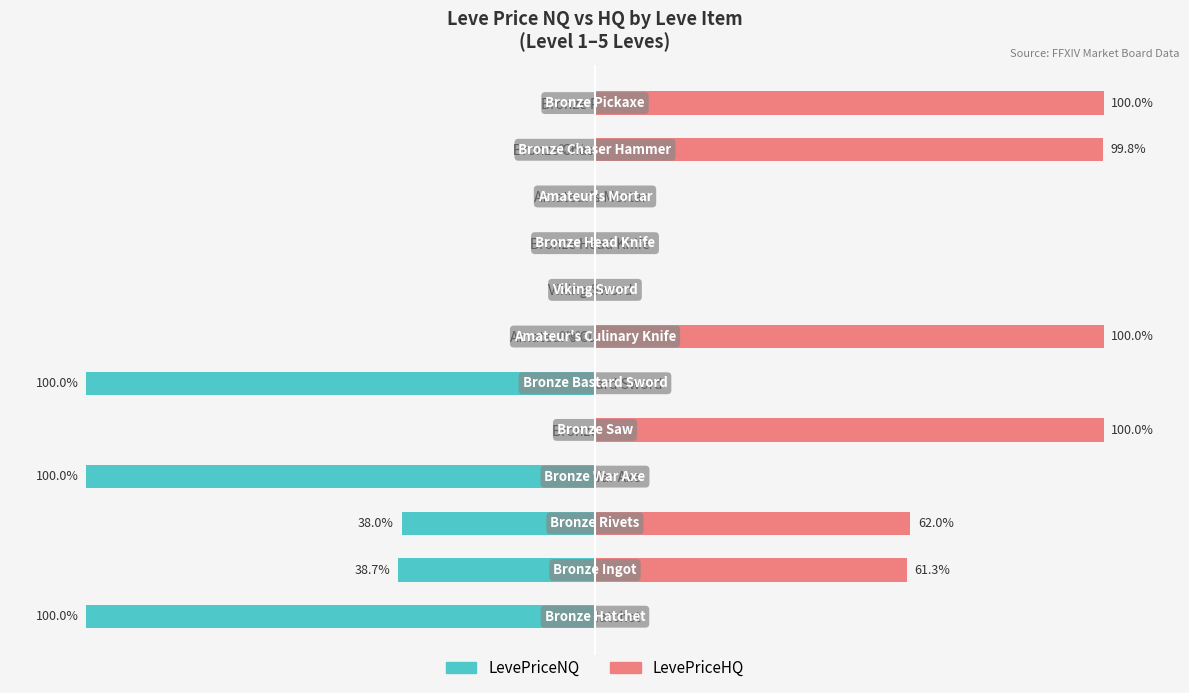

What is the maximum value shown in the chart?

100.0